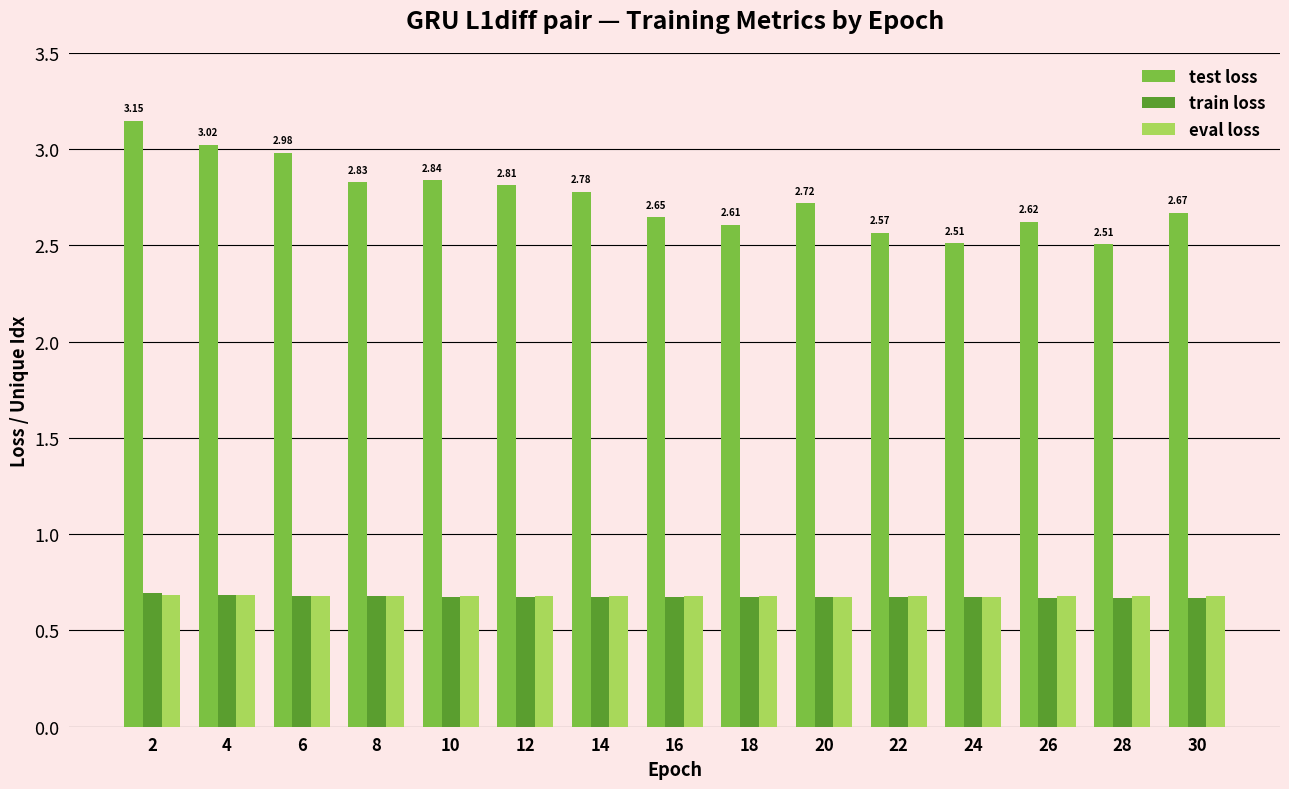

What is the difference between the highest and lowest values at 28?

1.8